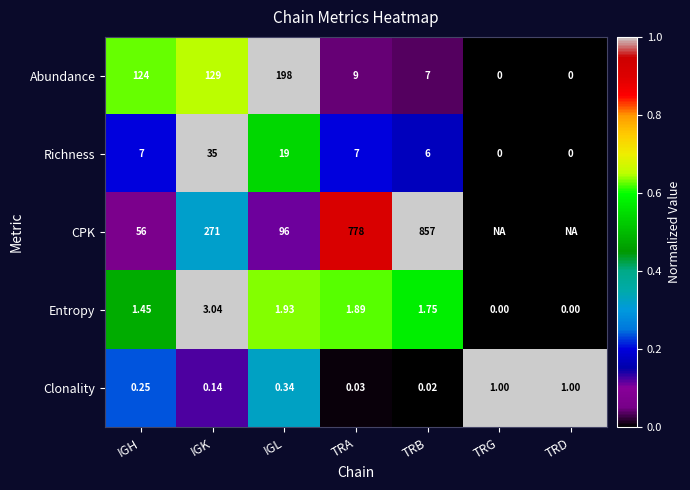

Which category has the highest value in the Richness series?

IGK